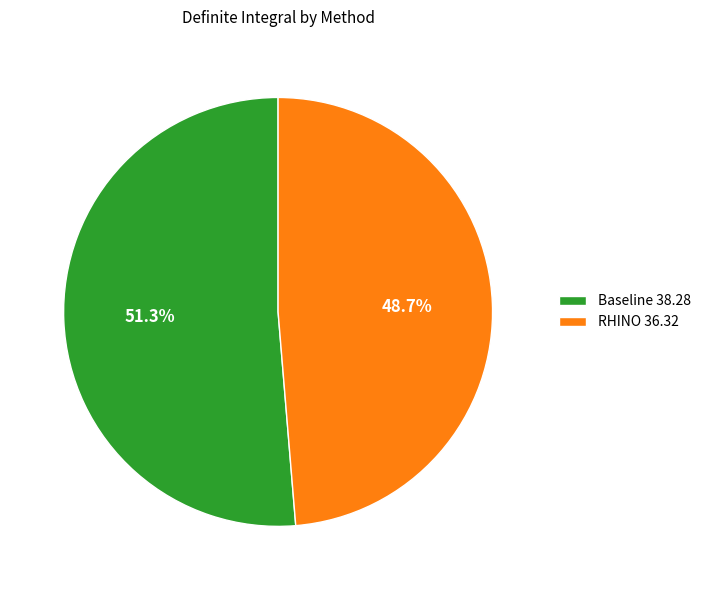

Rank the categories by value from lowest to highest.

RHINO, Baseline